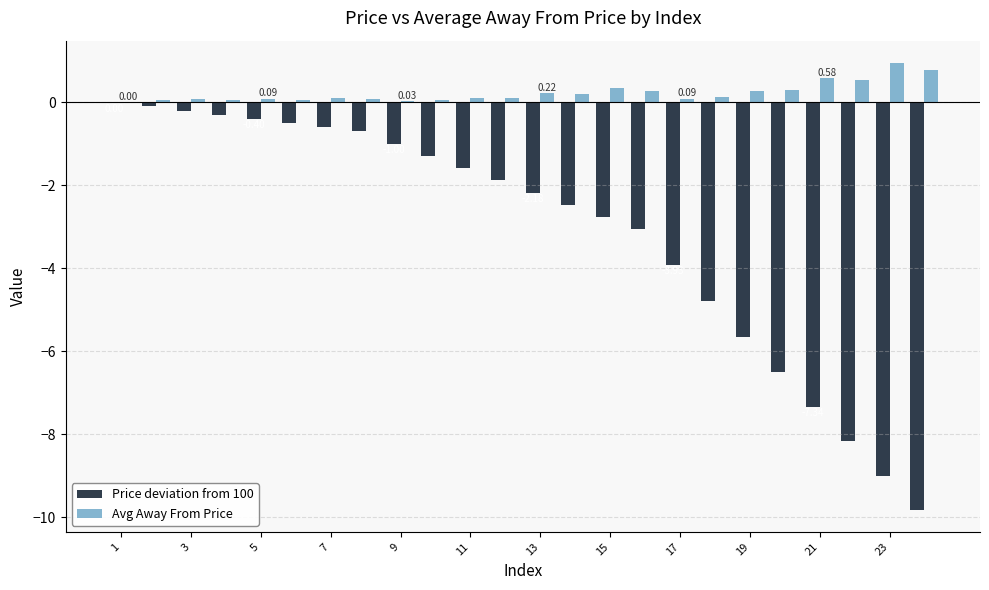

Which series has the widest spread of values?

Price deviation from 100